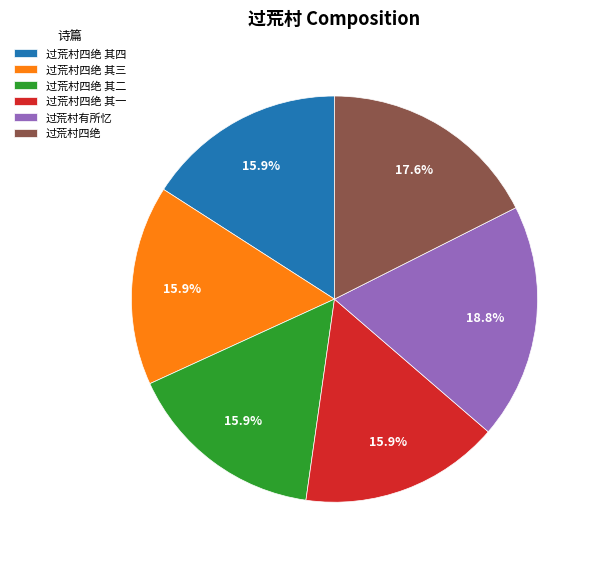

Approximately how many times larger is the value at 过荒村四绝 其二 compared to 过荒村四绝 其一?

1.0